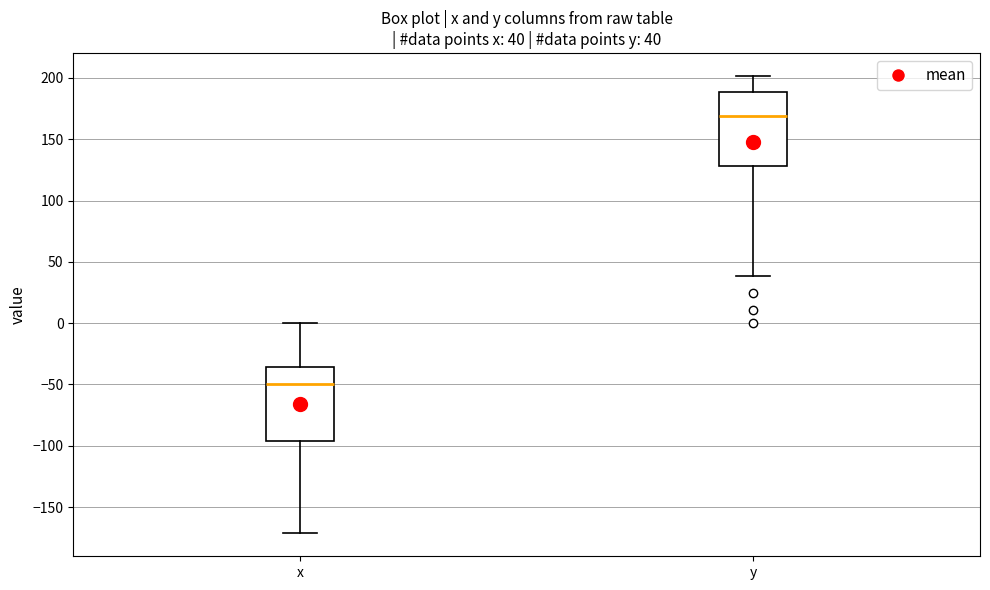

Which box's median line is the lowest?

x